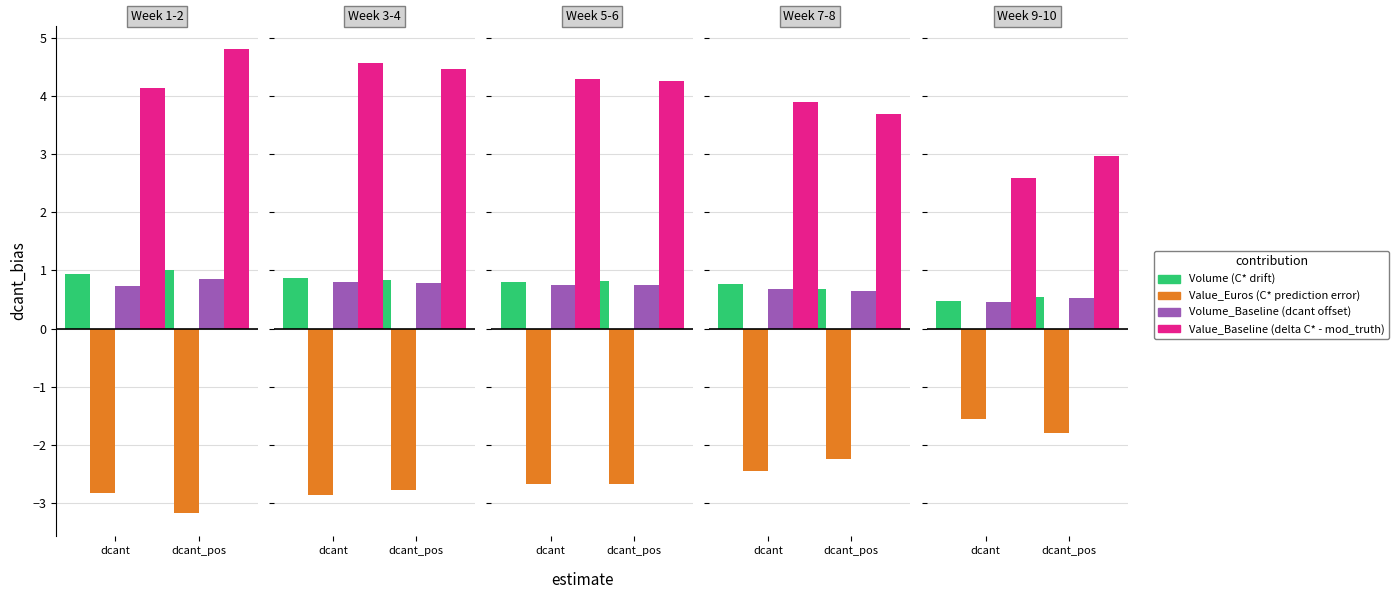

What is the label of the 2nd bar from the right?

dcant